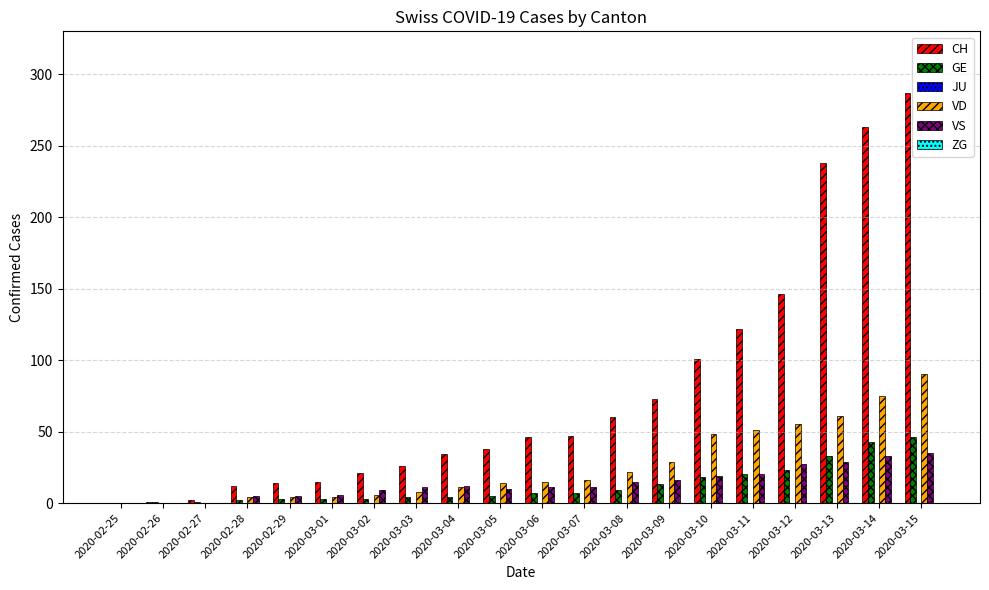

The value of VD at 2020-03-08 is 22. True or false?

True